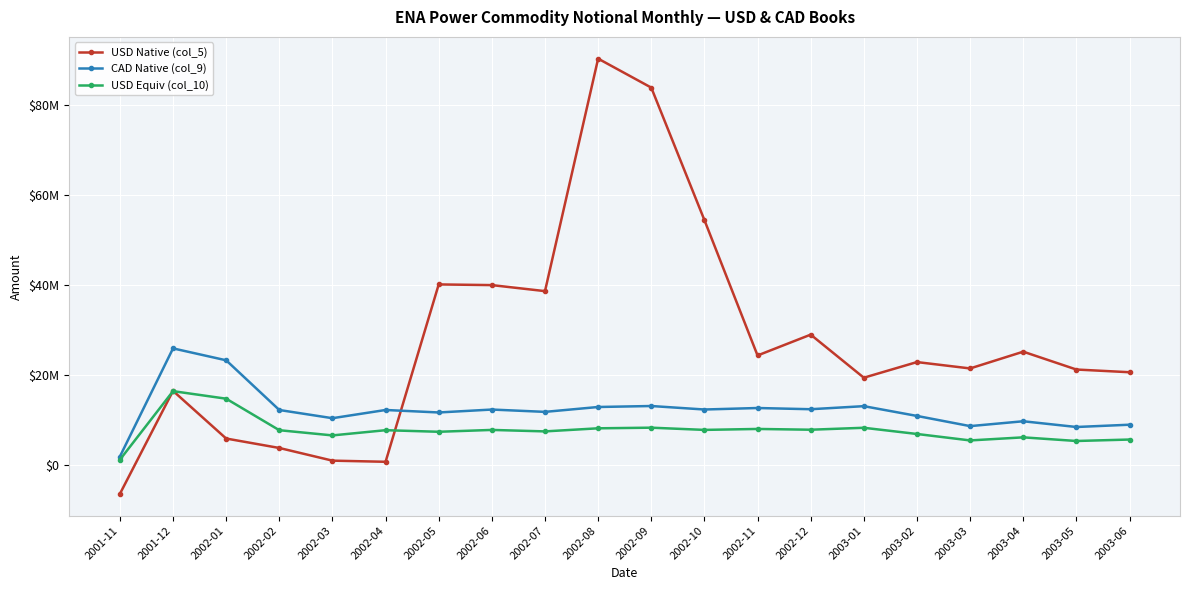

The USD Equiv (col_10) series shows 7778795.3 at 2002-02. True or false?

True